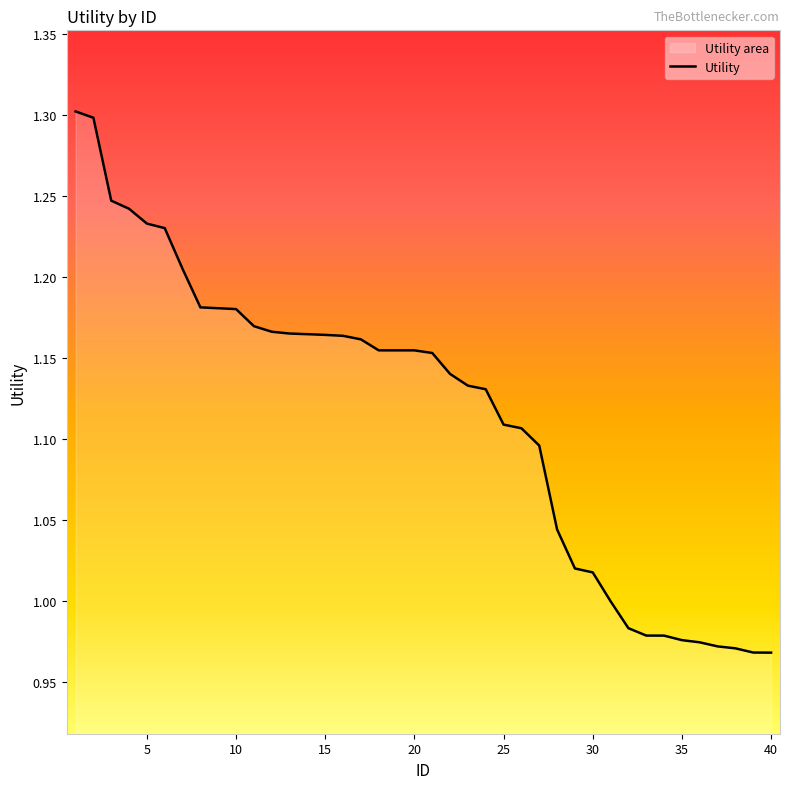

What is the value of the 28th point from the left?

1.0